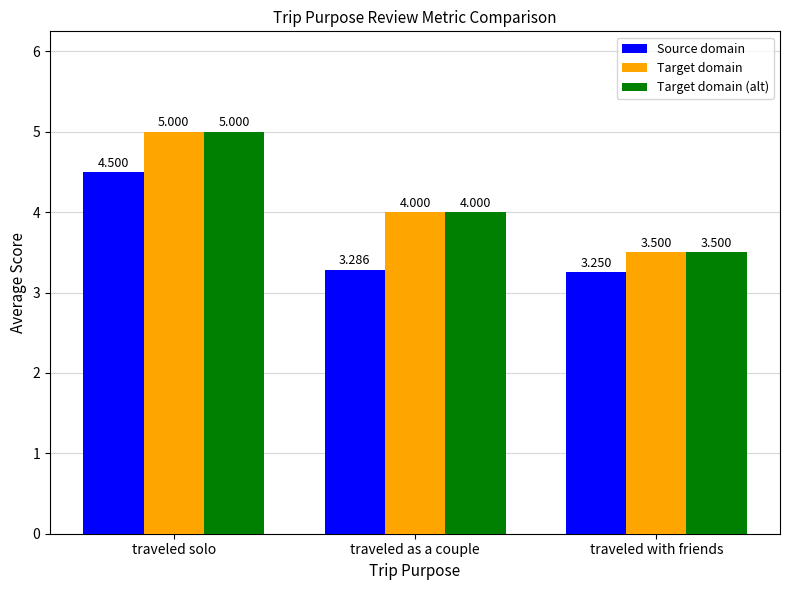

What is the difference between the highest and lowest values at traveled solo?

0.5